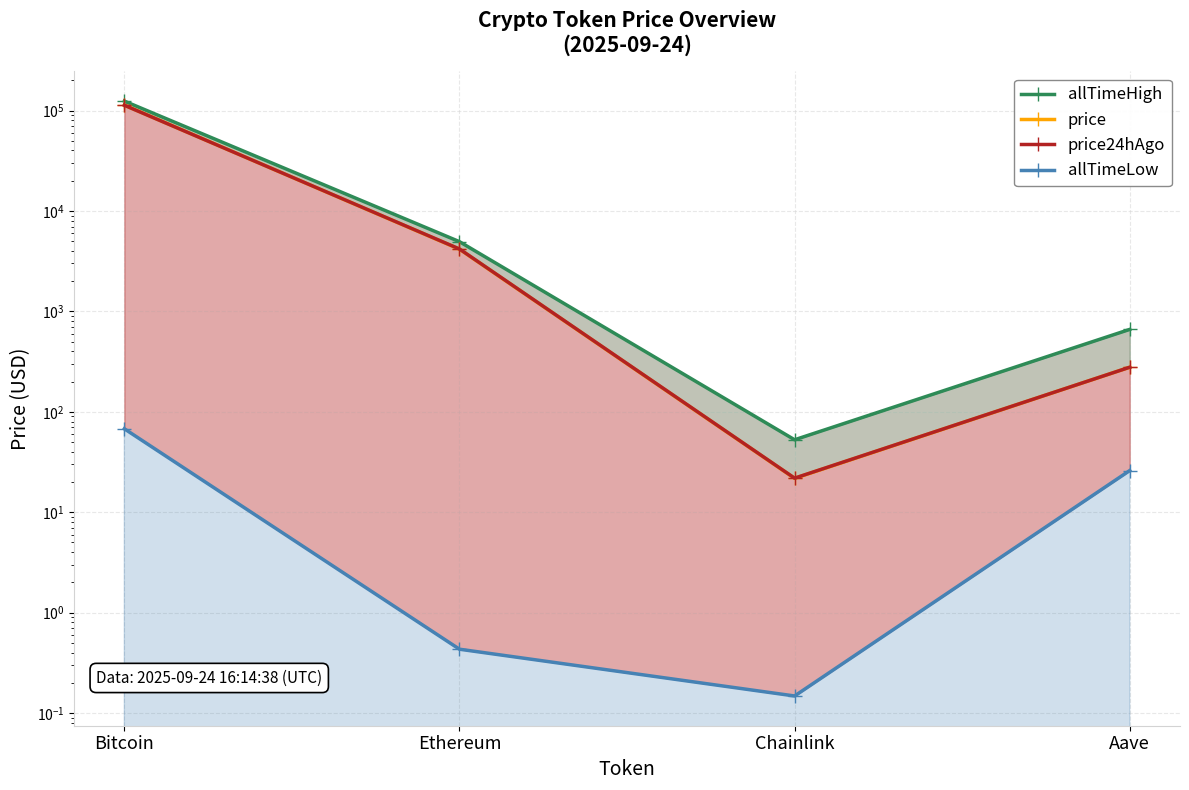

Is the value of price at Ethereum greater than the value of allTimeHigh at Chainlink?

Yes